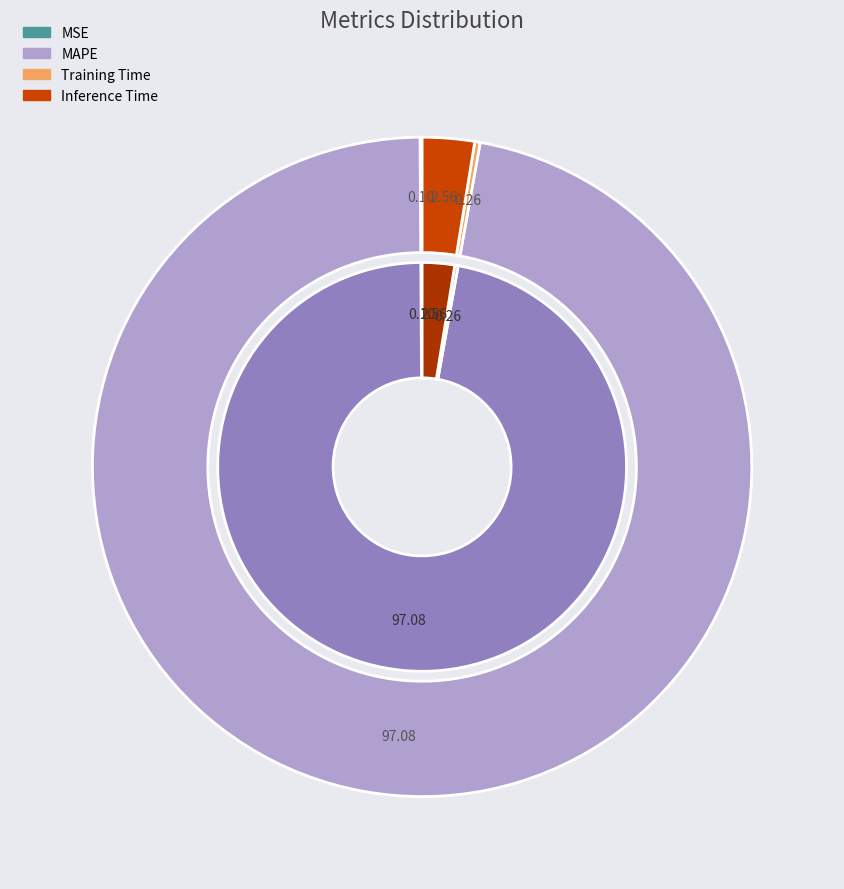

Between MAPE and Training Time, which is larger?

MAPE